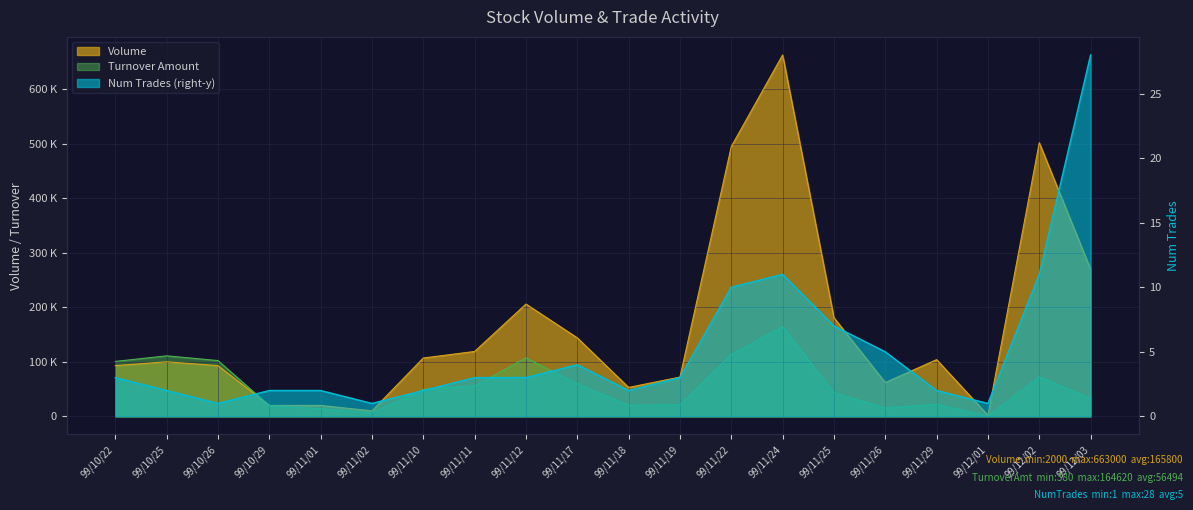

Reading right to left, what are all the values shown in this chart?

Volume: 270000	502000	2000	104000	62000	181000	663000	495000	72000	53000	144000	206000	119000	107000	10000	20000	20000	93000	100000	93000
TurnoverAmt: 32700	72260	380	21890	15060	43180	164620	112960	21000	20110	59680	107120	55730	49380	6200	13900	19650	102300	111000	100760
NumTrades: 28	11	1	2	5	7	11	10	3	2	4	3	3	2	1	2	2	1	2	3